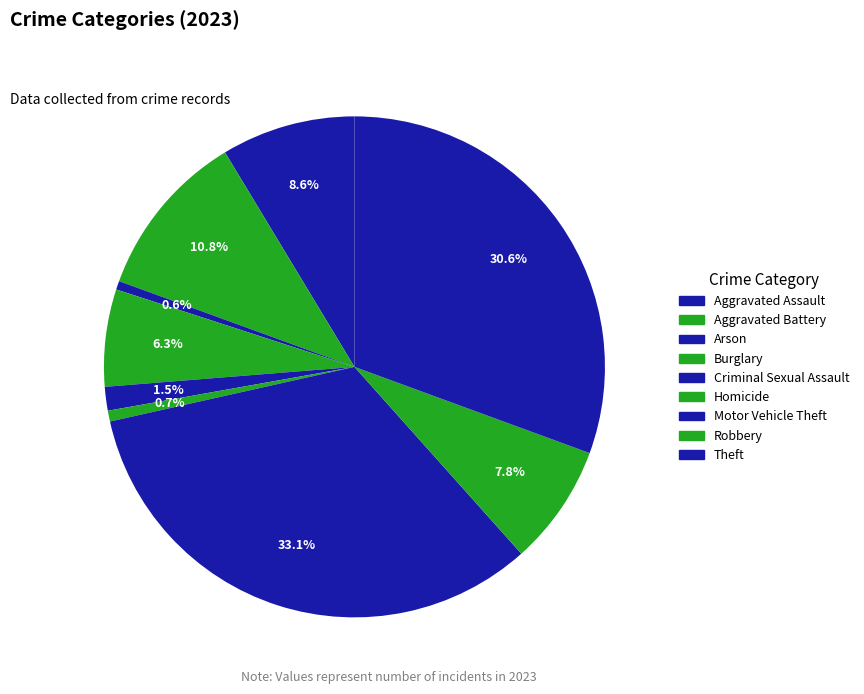

To the nearest percent, what percentage of the pie is Homicide?

1%